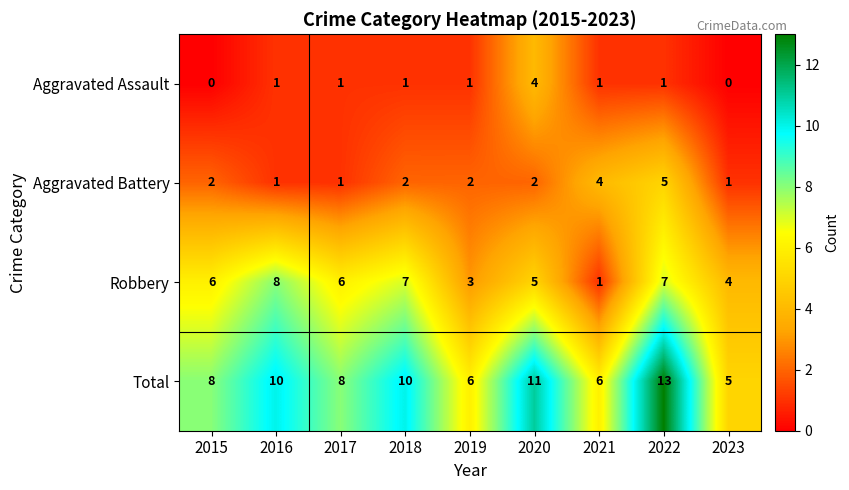

The value of Total at 2023 is 5. True or false?

True